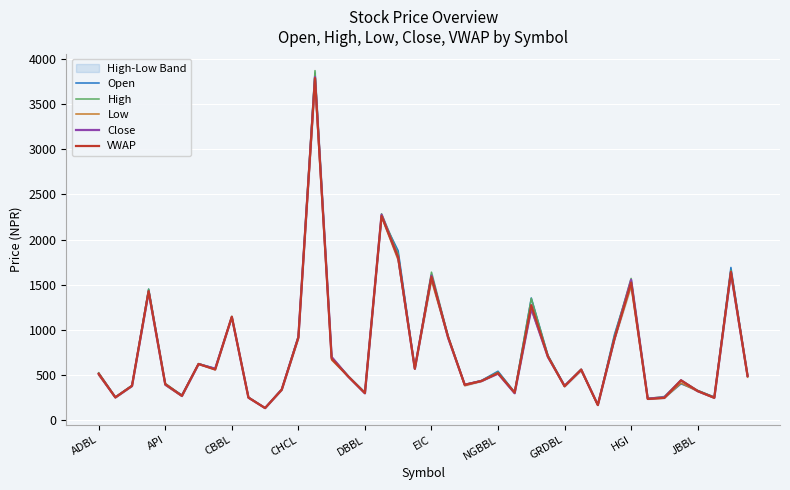

What is the smallest value displayed?

135